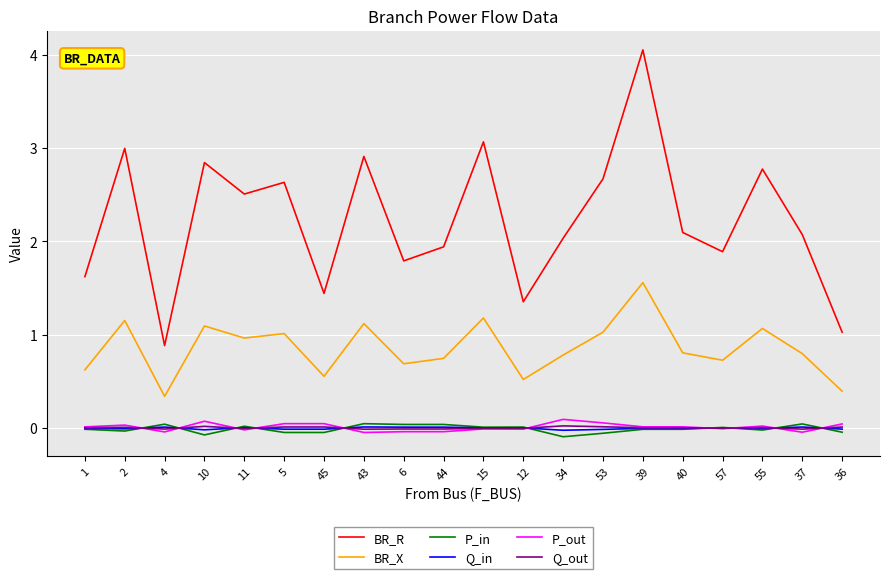

Is this an area chart (filled region under the line)?

No